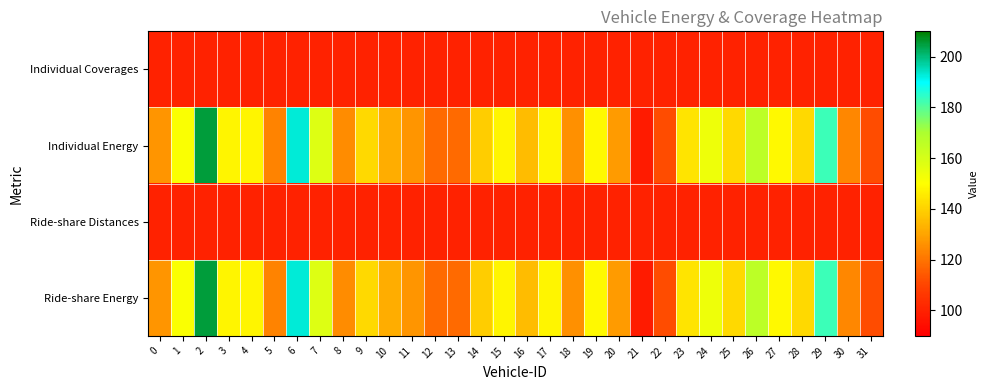

Which has a higher value, 9 or 13?

9